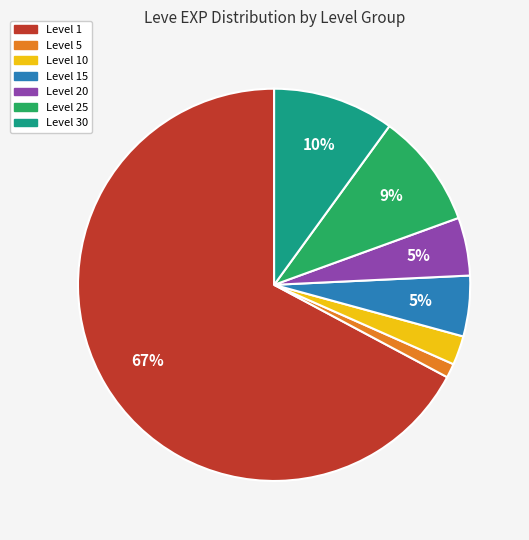

To the nearest percent, what is the average slice percentage?

14%